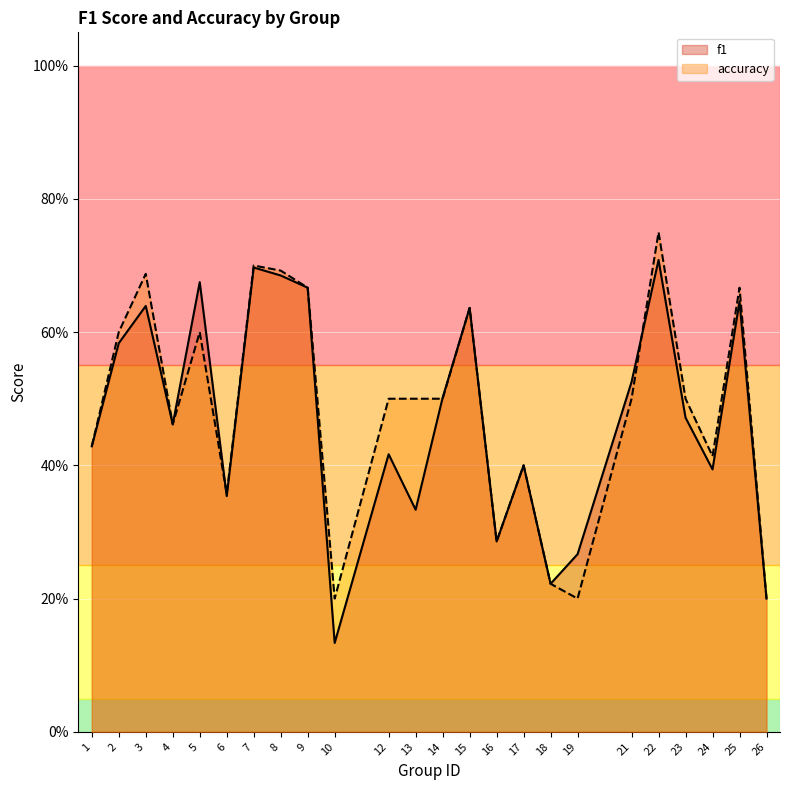

How many lines are shown in the chart?

2